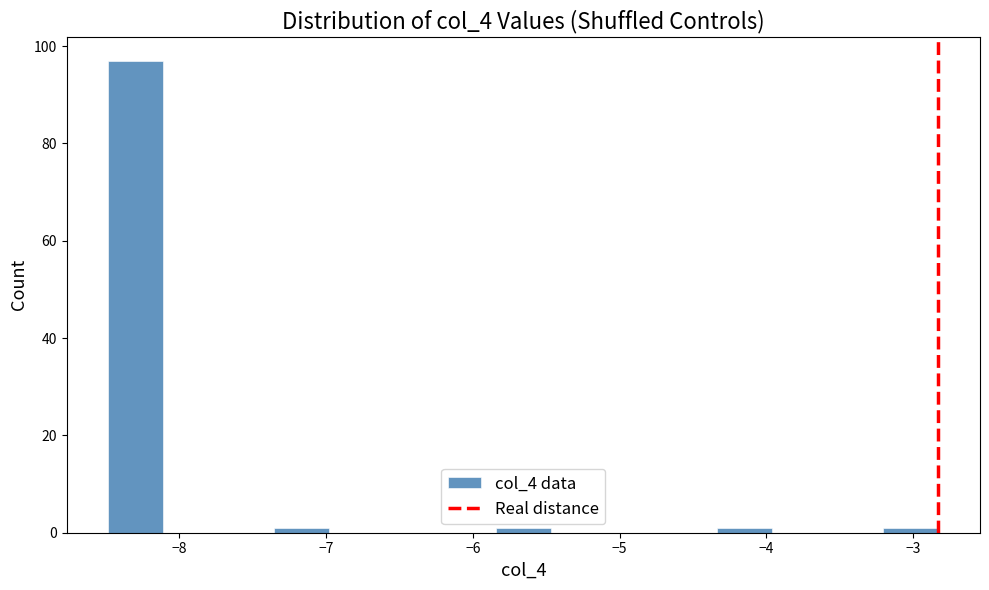

Around what value on the x-axis is the tallest bar? Give the approximate position of its centre, as read against the axis.

-8.3